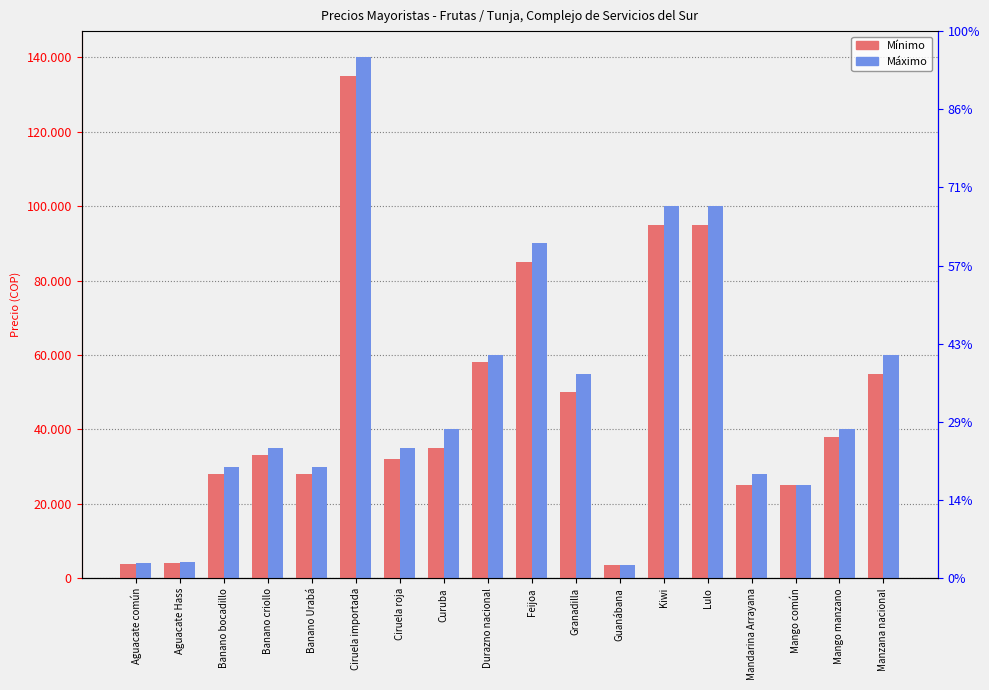

How many data points does each series have?

18